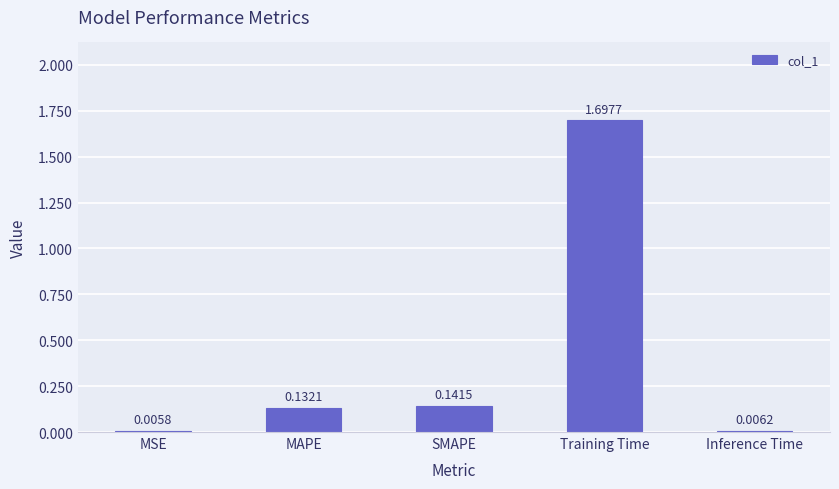

At which category does the chart reach its peak across all series?

Training Time